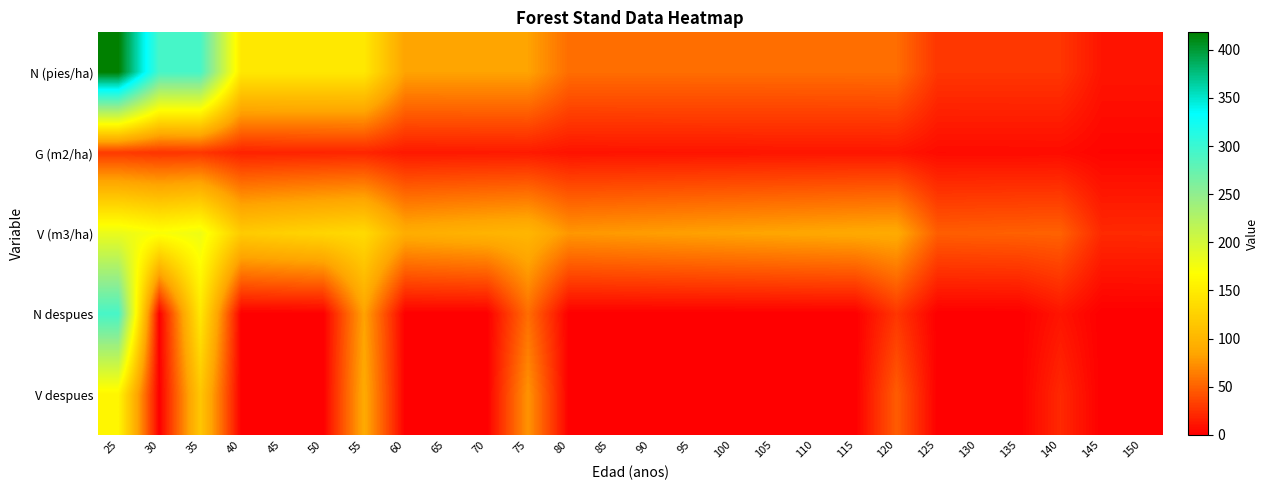

Reading right to left, what are all the values shown in this chart?

N (pies/ha): 150=11.2	145=11.2	140=27.9	135=27.9	130=27.9	125=27.9	120=55.9	115=55.9	110=55.9	105=55.9	100=55.9	95=55.9	90=55.9	85=55.9	80=55.9	75=83.4	70=83.4	65=83.4	60=83.4	55=146.3	50=146.3	45=146.3	40=146.3	35=292.6	30=292.6	25=418.1
G (m2/ha): 150=2.9	145=2.9	140=6.7	135=6.6	130=6.5	125=6.4	120=11.9	115=11.8	110=11.6	105=11.4	100=11.2	95=11.0	90=10.8	85=10.6	80=10.4	75=14.0	70=13.7	65=13.4	60=13.0	55=19.7	50=19.1	45=18.4	40=17.8	35=28.0	30=26.8	25=30.3
V (m3/ha): 150=21.8	145=21.6	140=50.3	135=49.6	130=48.9	125=48.1	120=89.5	115=88.0	110=86.6	105=85.1	100=83.5	95=82.0	90=80.4	85=78.7	80=77.0	75=100.0	70=97.3	65=94.5	60=91.7	55=133.8	50=129.1	45=124.3	40=119.2	35=179.5	30=170.8	25=183.0
N despues: 150=0.0	145=0.0	140=11.2	135=0.0	130=0.0	125=0.0	120=27.9	115=0.0	110=0.0	105=0.0	100=0.0	95=0.0	90=0.0	85=0.0	80=0.0	75=55.9	70=0.0	65=0.0	60=0.0	55=83.4	50=0.0	45=0.0	40=0.0	35=146.3	30=0.0	25=292.6
V despues: 150=0.0	145=0.0	140=21.3	135=0.0	130=0.0	125=0.0	120=47.5	115=0.0	110=0.0	105=0.0	100=0.0	95=0.0	90=0.0	85=0.0	80=0.0	75=75.4	70=0.0	65=0.0	60=0.0	55=89.1	50=0.0	45=0.0	40=0.0	35=114.9	30=0.0	25=159.0